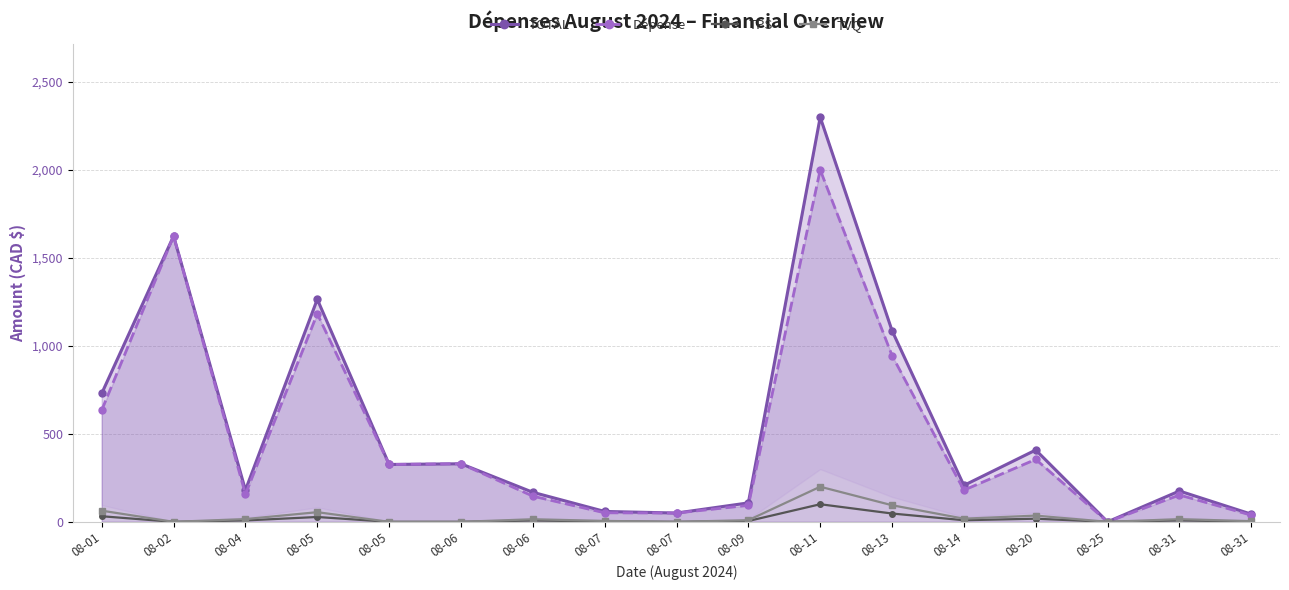

At which label does TOTAL reach its peak?

08-11